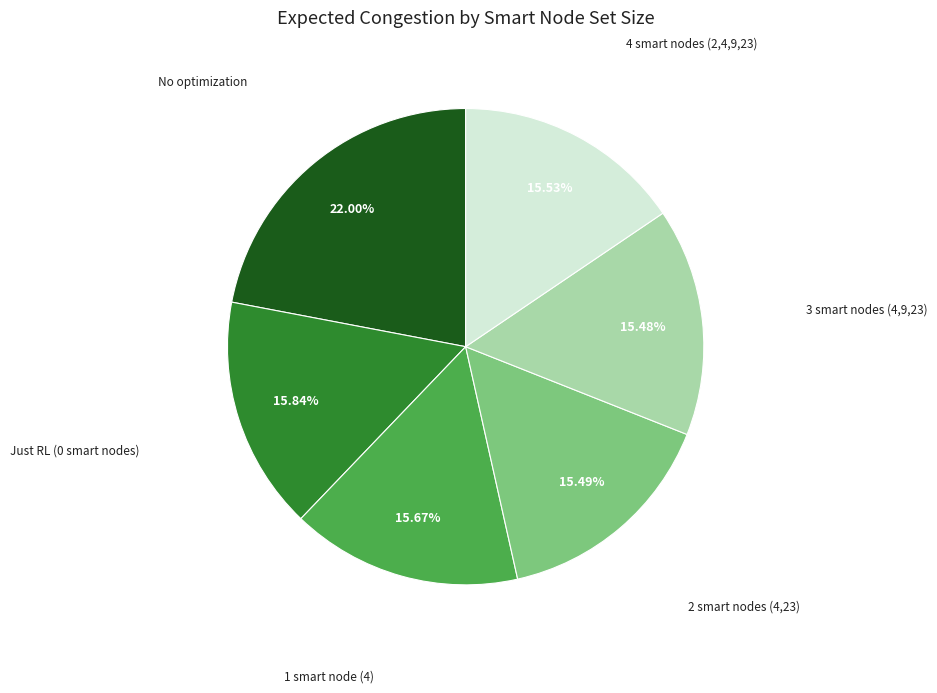

Is there any slice that represents more than half of the pie?

No